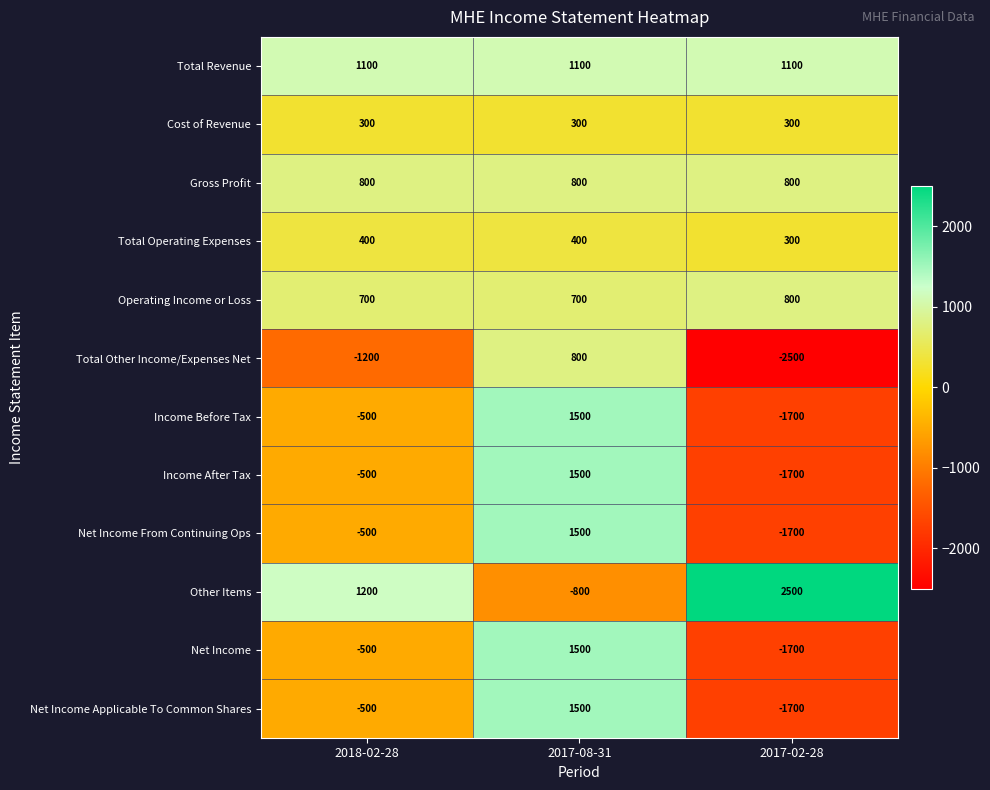

Rank the categories by Total Other Income/Expenses Net value from highest to lowest.

2017-08-31, 2018-02-28, 2017-02-28